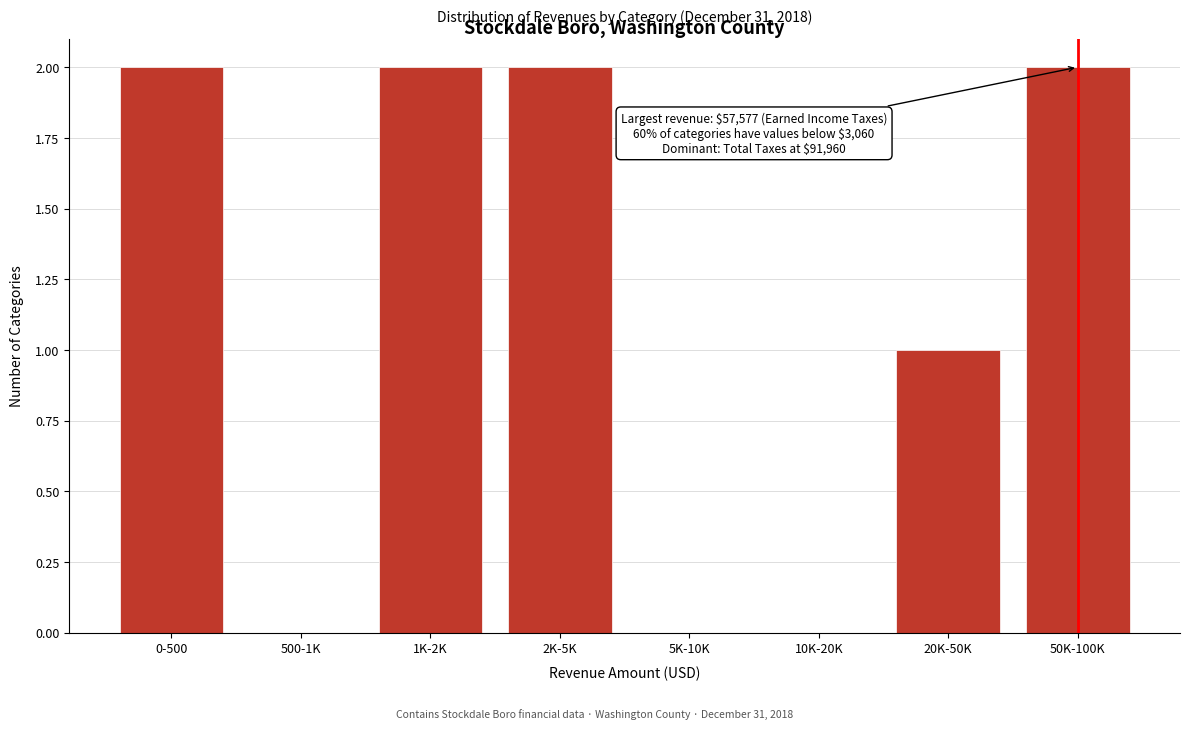

Reading right to left, transcribe all the data shown in this chart.

50K-100K=2	20K-50K=1	10K-20K=0	5K-10K=0	2K-5K=2	1K-2K=2	500-1K=0	0-500=2